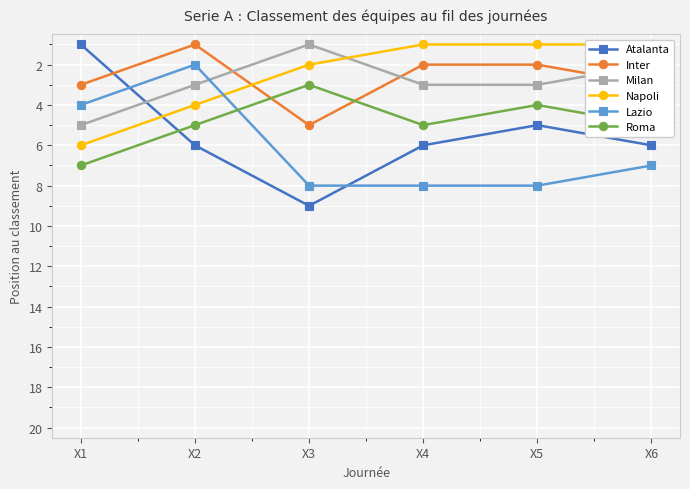

The value of Atalanta at X6 is 6. True or false?

True